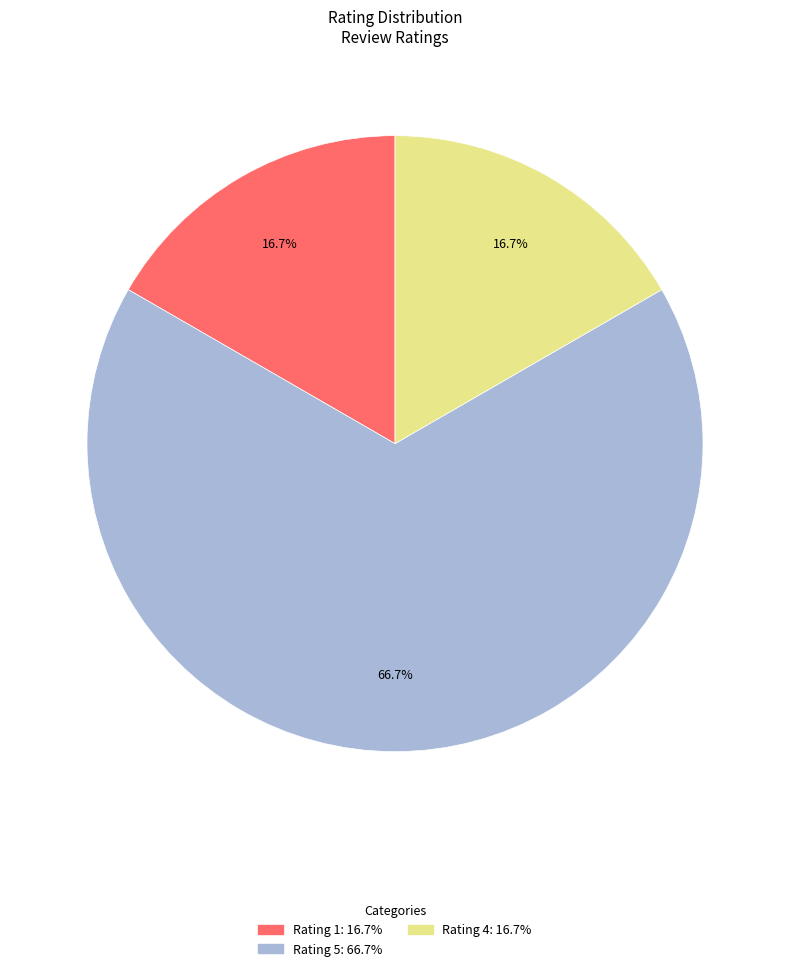

Is there any slice that represents more than half of the pie?

Yes